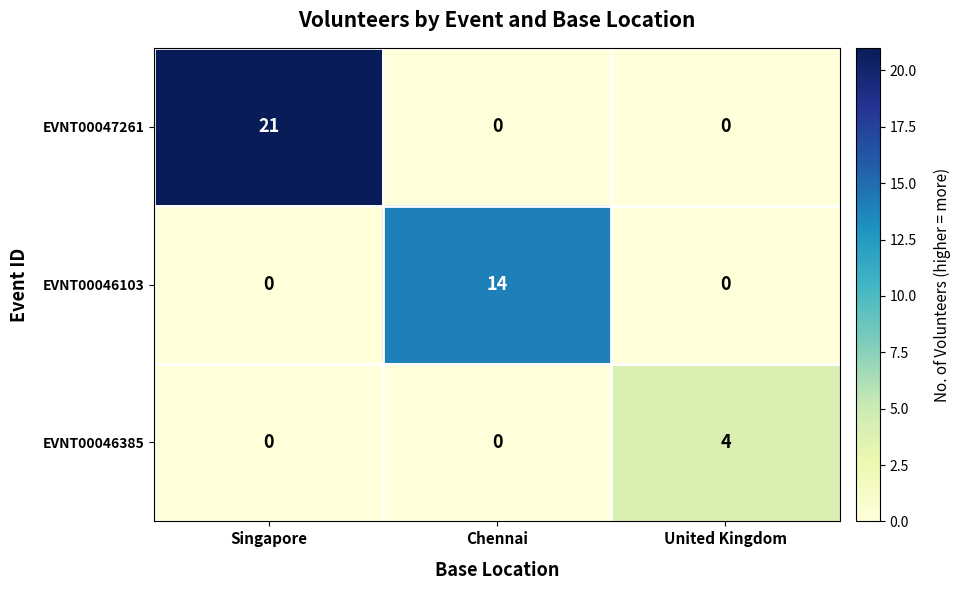

Which series changed the most between Chennai and United Kingdom?

EVNT00046103